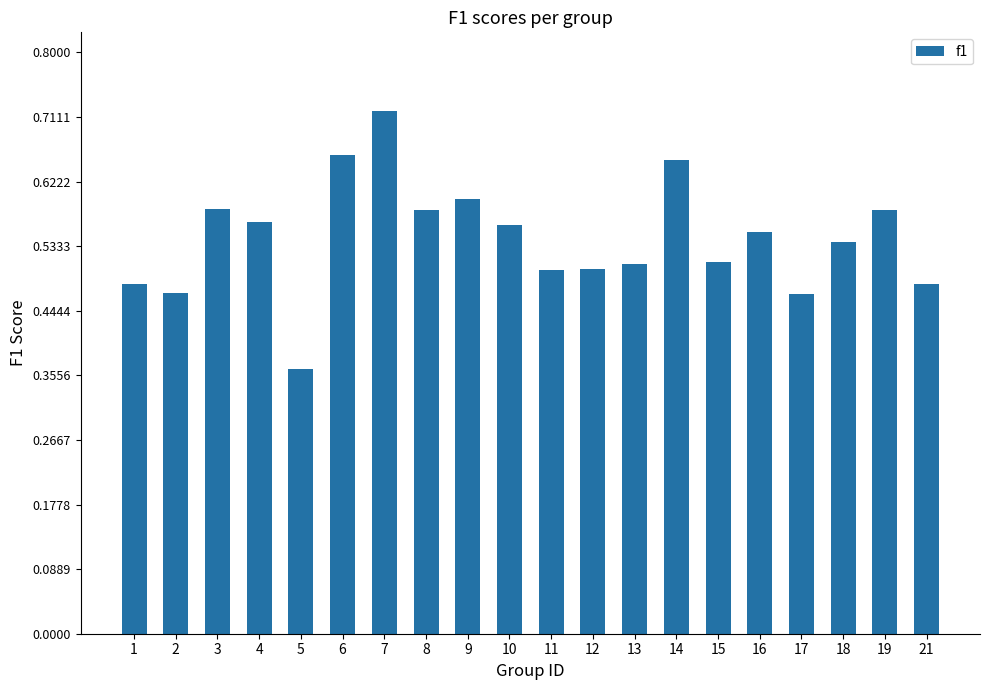

Which has a higher value, 15 or 4?

4